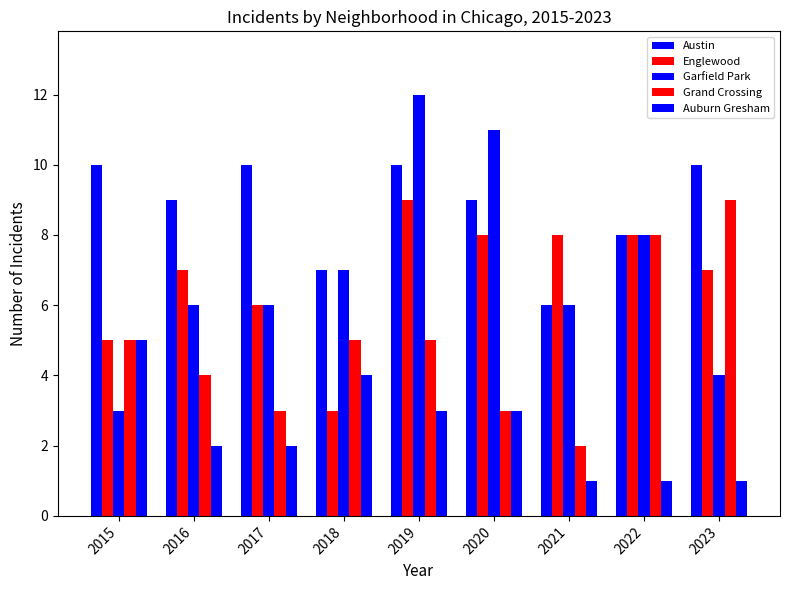

Does the chart contain stacked bars?

No